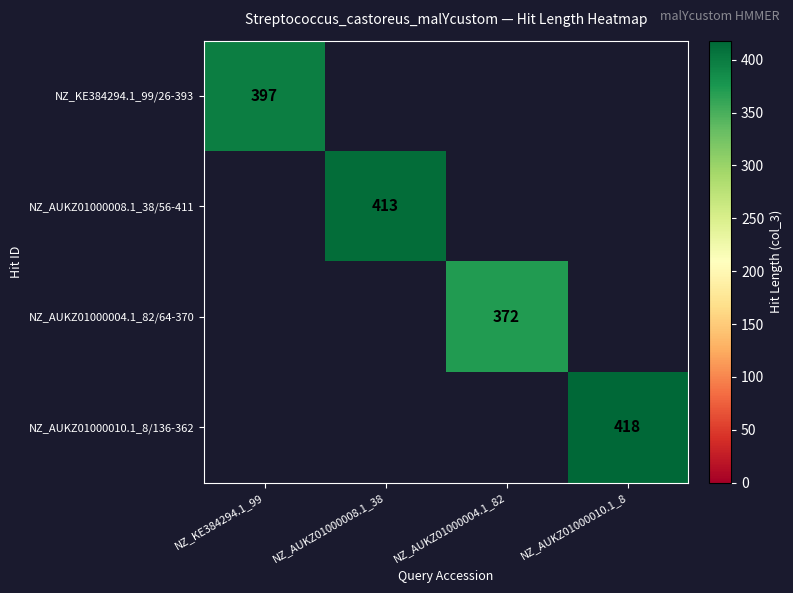

The value of NZ_AUKZ01000008.1_38/56-411 at NZ_AUKZ01000008.1_38 is 632. True or false?

False